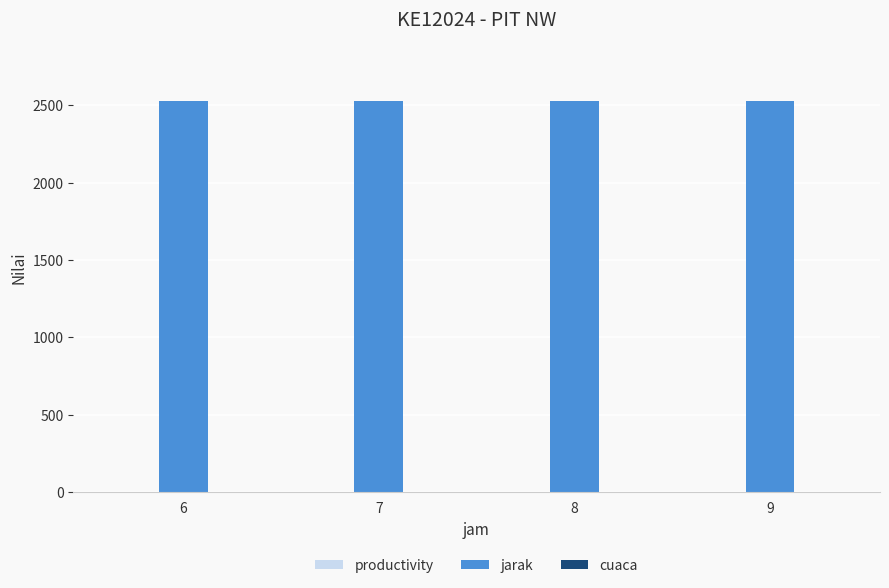

The value of jarak at 9 is 1367. True or false?

False